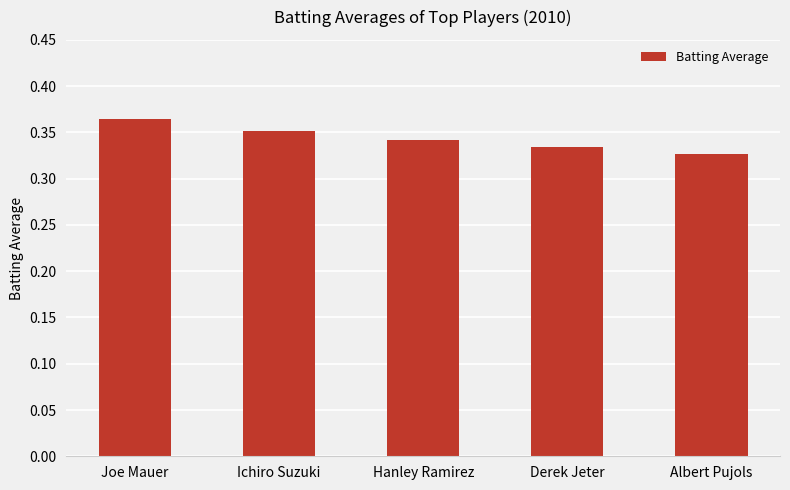

How many values are between 0 and 1?

5